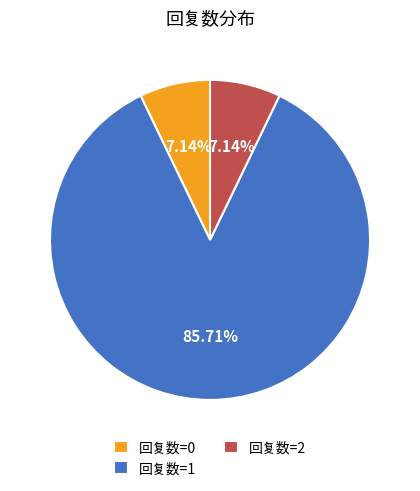

Count the number of slices in the pie.

3